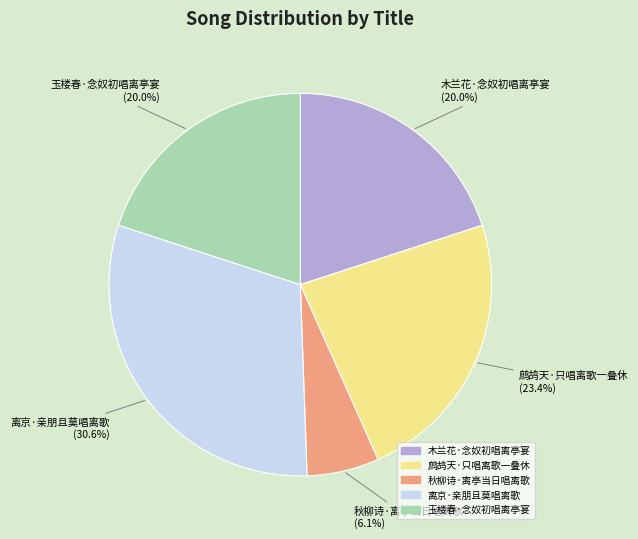

To the nearest percent, what is the combined percentage of 离京·亲朋且莫唱离歌 and 玉楼春·念奴初唱离亭宴?

51%